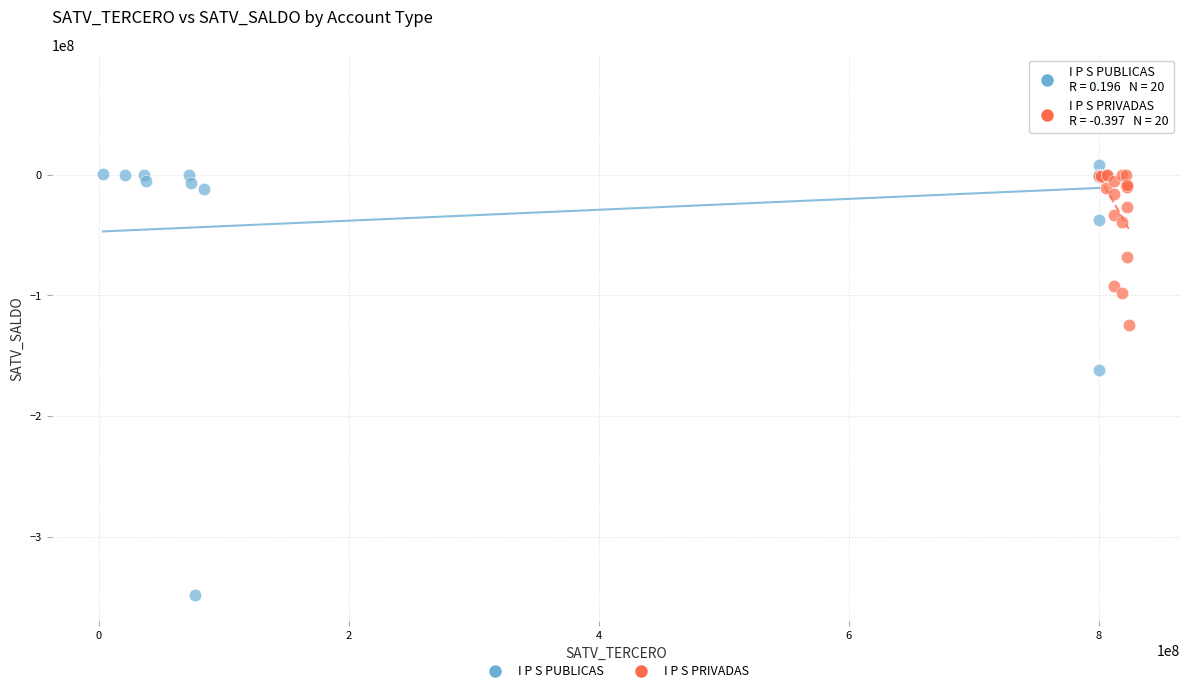

Which series reaches the maximum Y coordinate?

I P S PUBLICAS